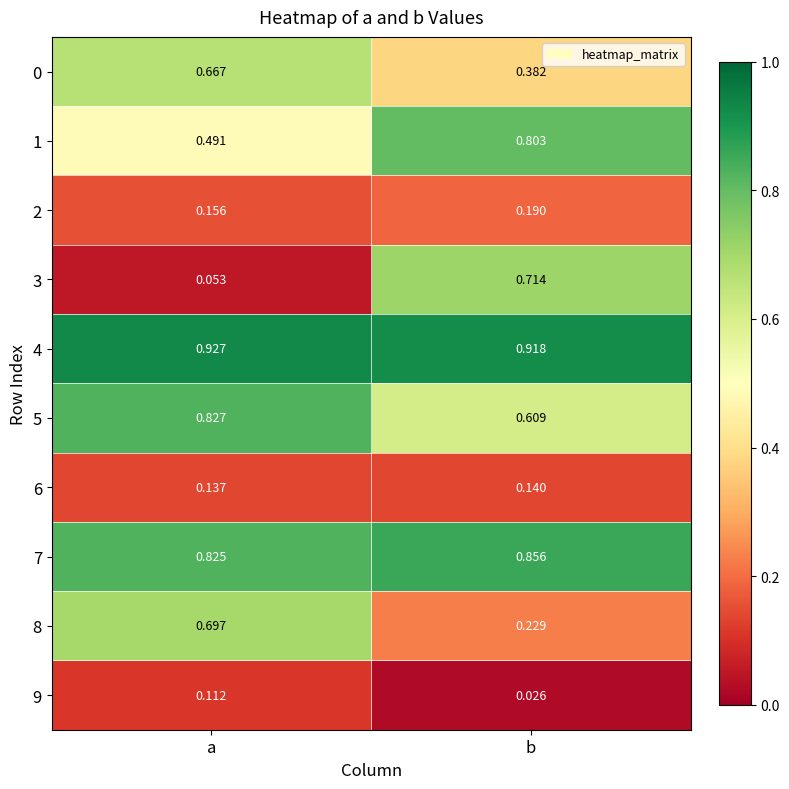

Which label corresponds to the largest value in the chart?

a